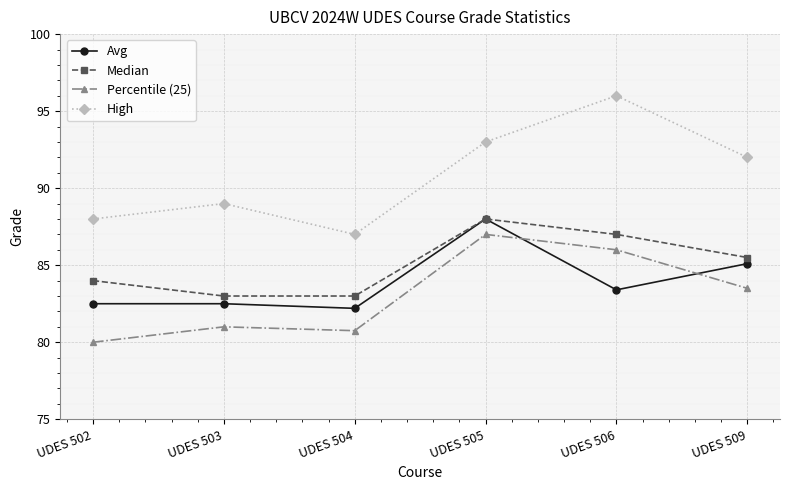

True or false: High and Median cross at least once.

False